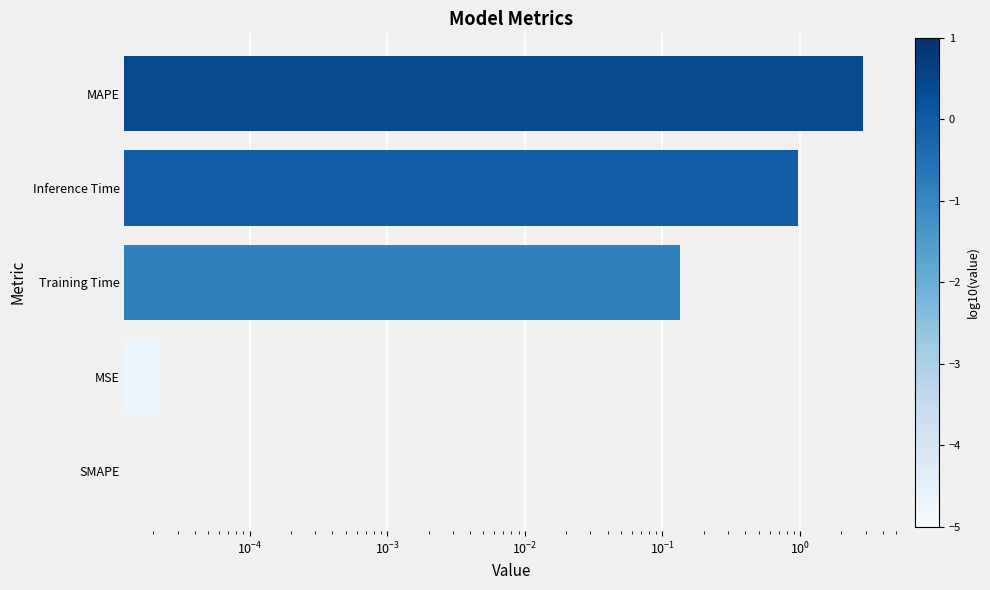

Are the bars grouped side by side (vs. stacked)?

No